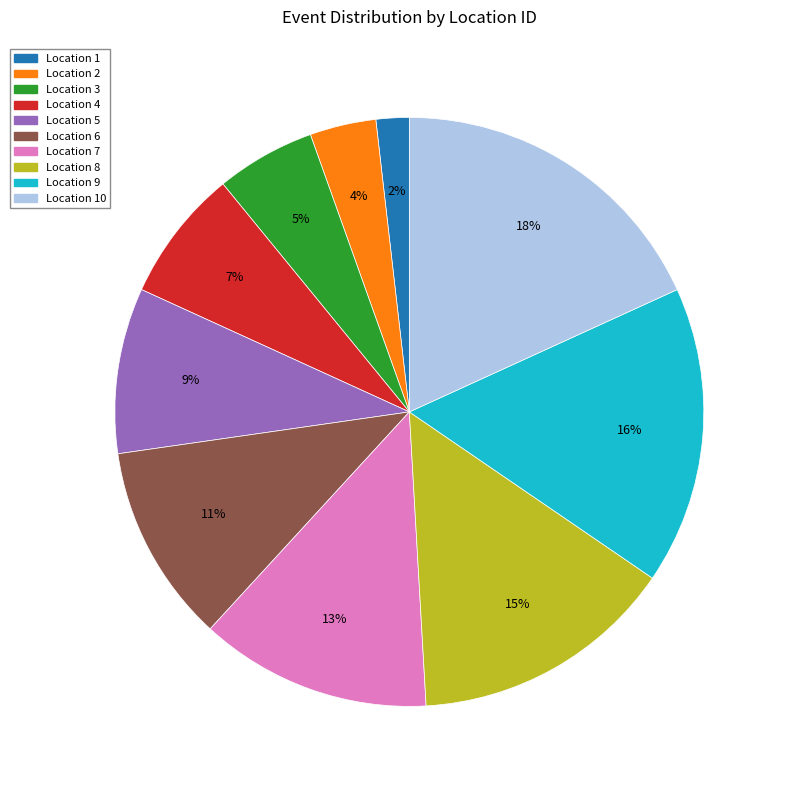

Is it true that Location 7 is 27% of the pie?

False